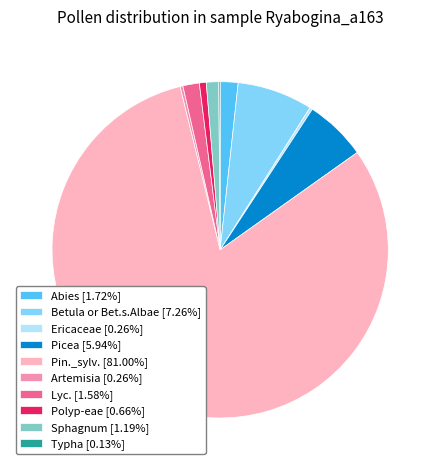

Combined, do Sphagnum [1.19%] and Picea [5.94%] account for over 50%?

No